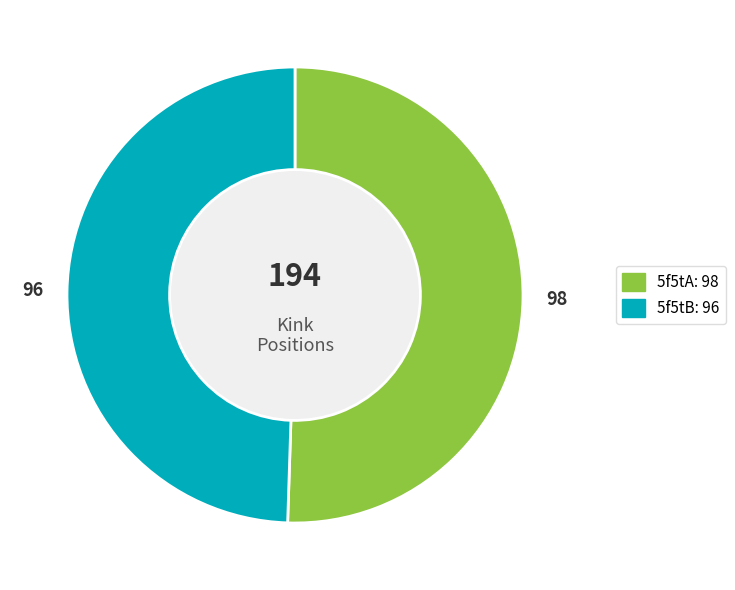

Is there any slice that represents more than half of the pie?

Yes